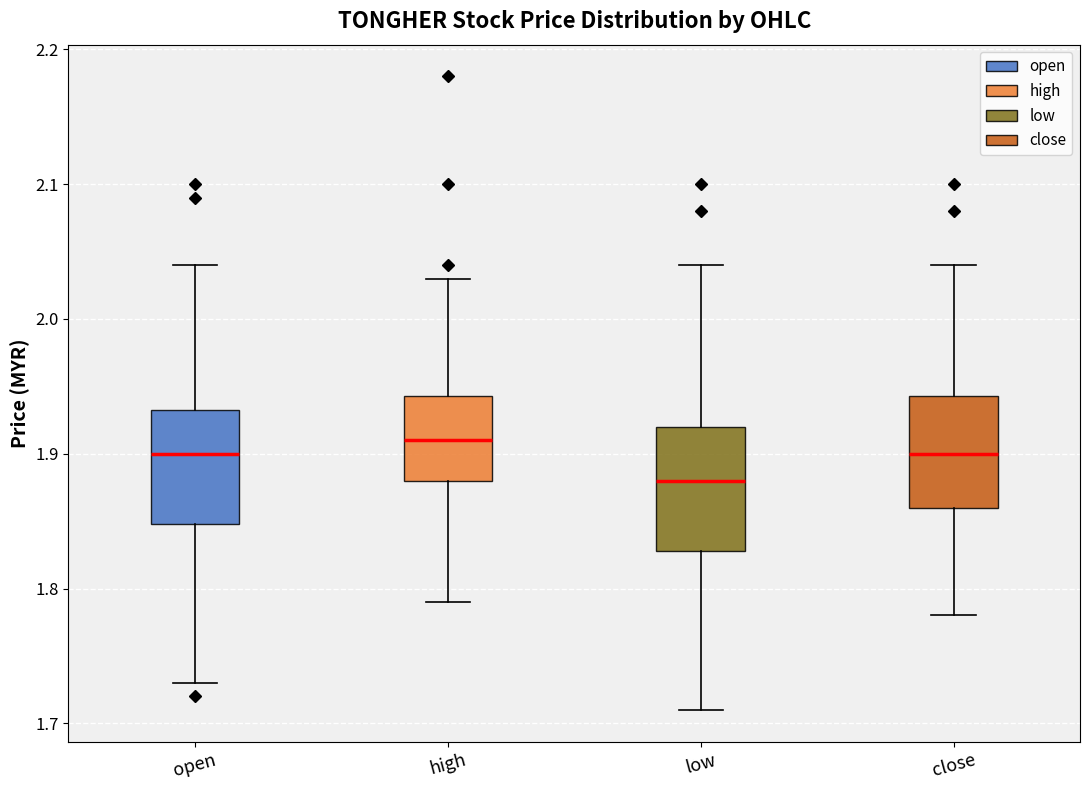

Which box has the highest median line?

high